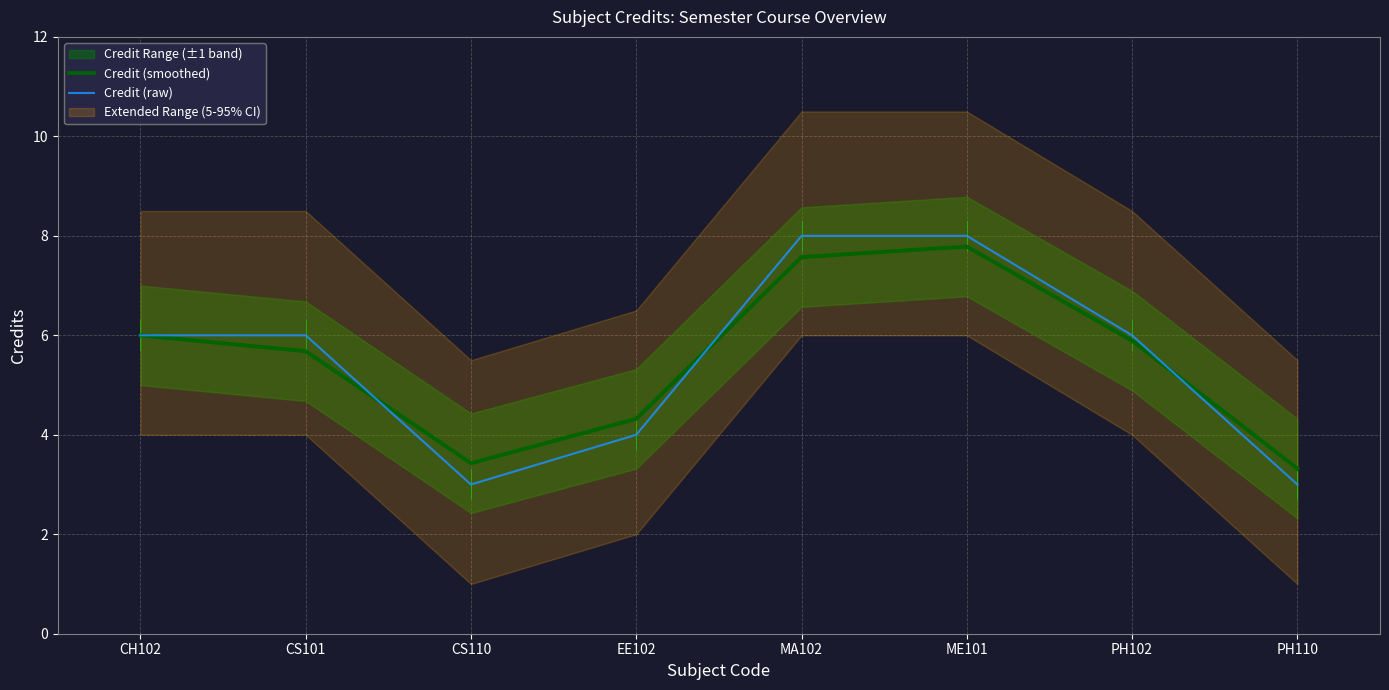

Where does the Credit (smoothed) series first go above 5?

CH102